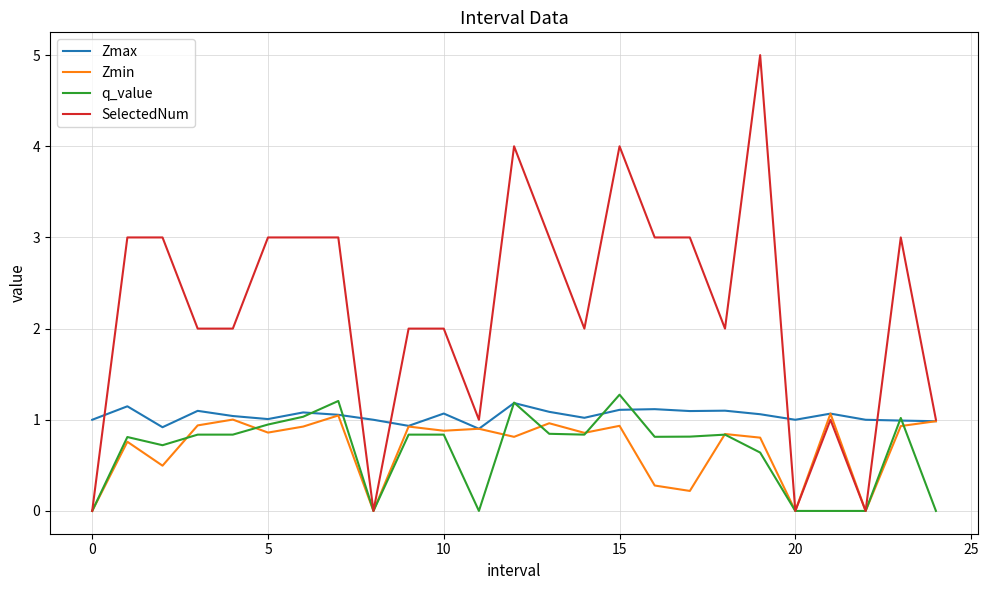

Which series has the largest range (max minus min)?

SelectedNum